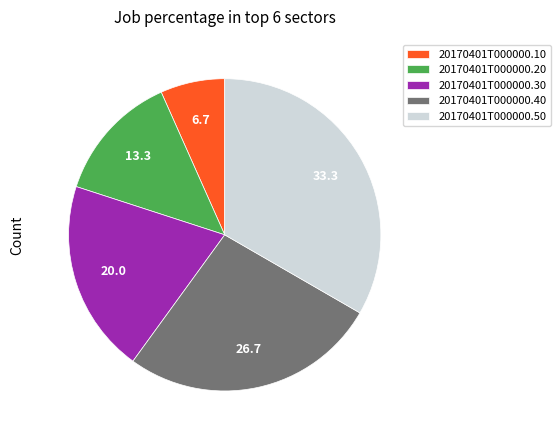

What is the largest slice in the pie chart?

20170401T000000.50